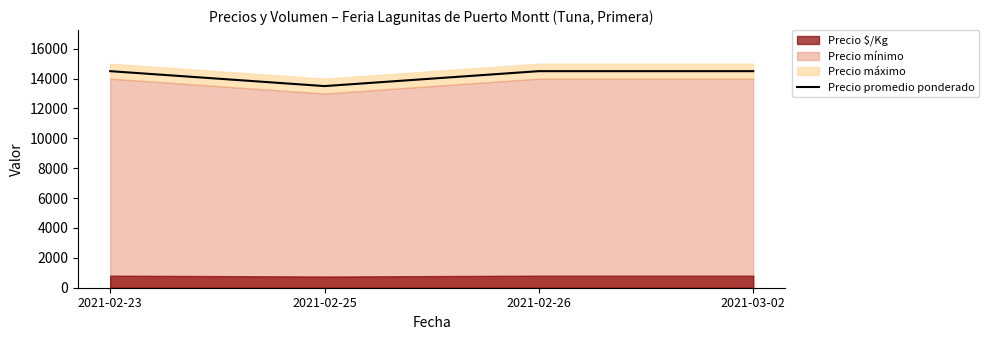

At which label is the value closest to 14000?

2021-02-23